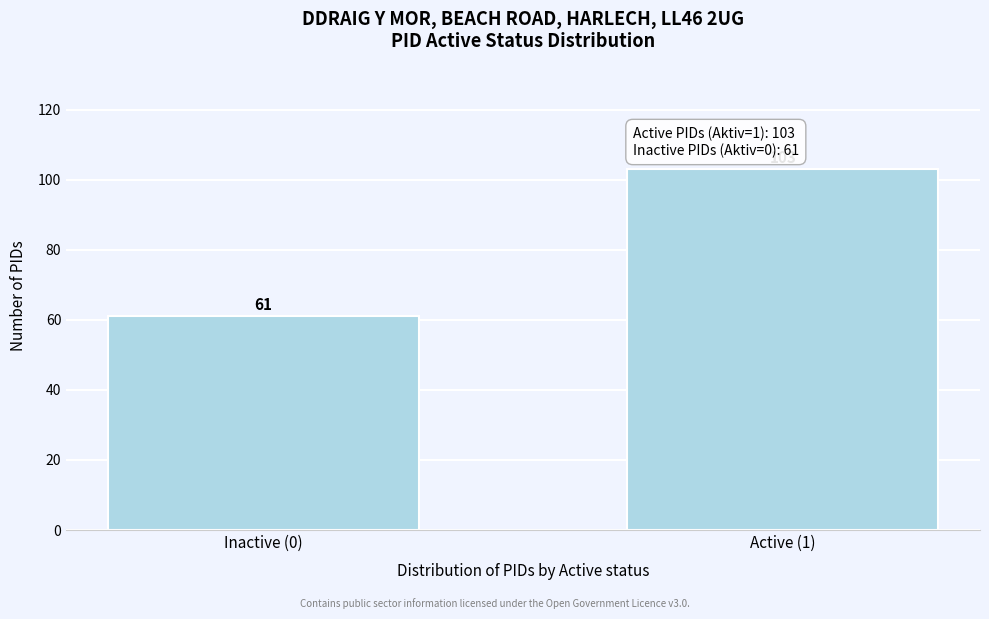

Reading left to right, extract all data points from this chart.

61	103